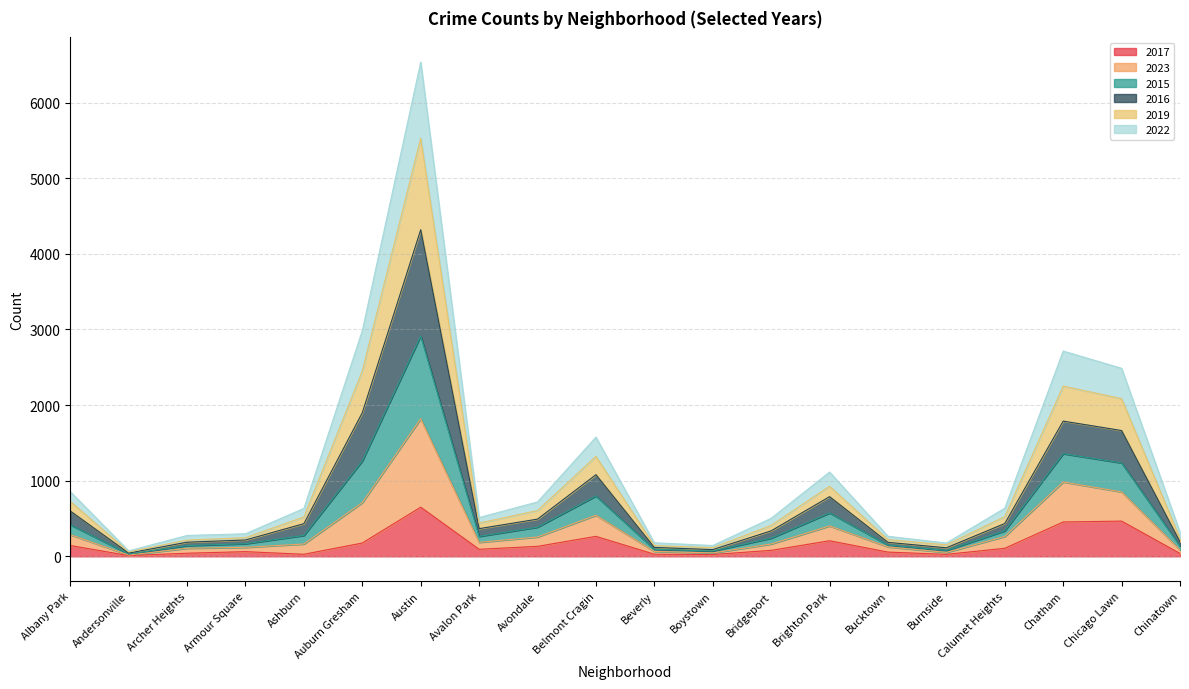

At which label does 2017 reach its peak?

Austin